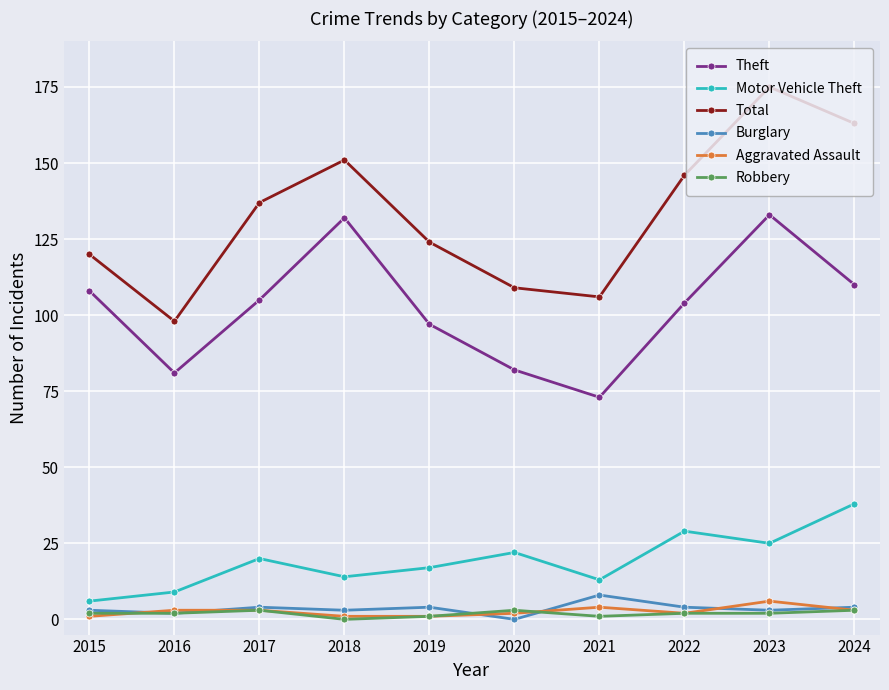

Between 2018 and 2020, which series saw the biggest shift?

Theft